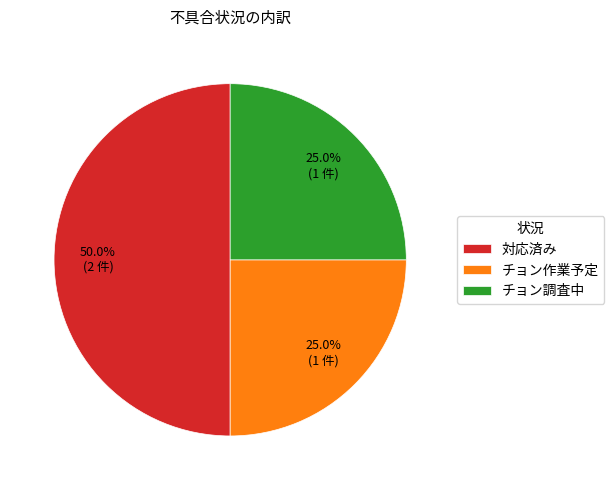

How many slices are in this pie chart?

3